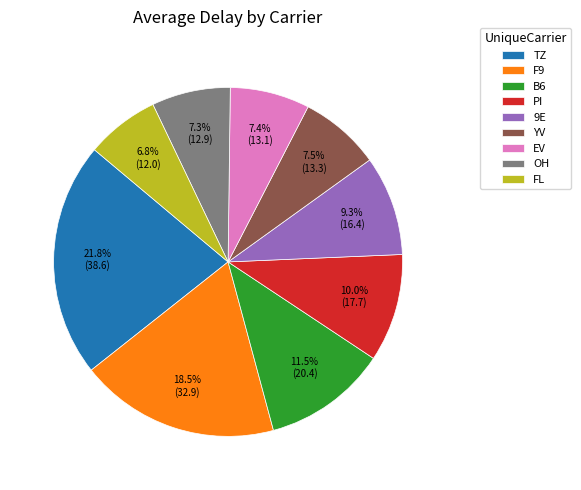

What is the ratio of the value at OH to the value at 9E?

0.8